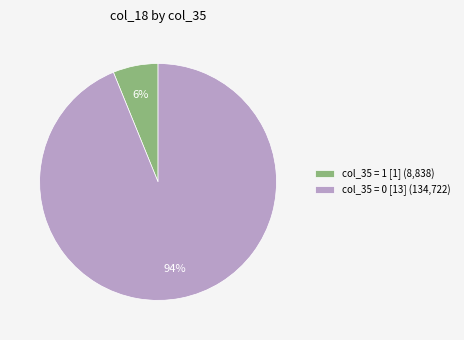

Does any single category account for the majority?

Yes